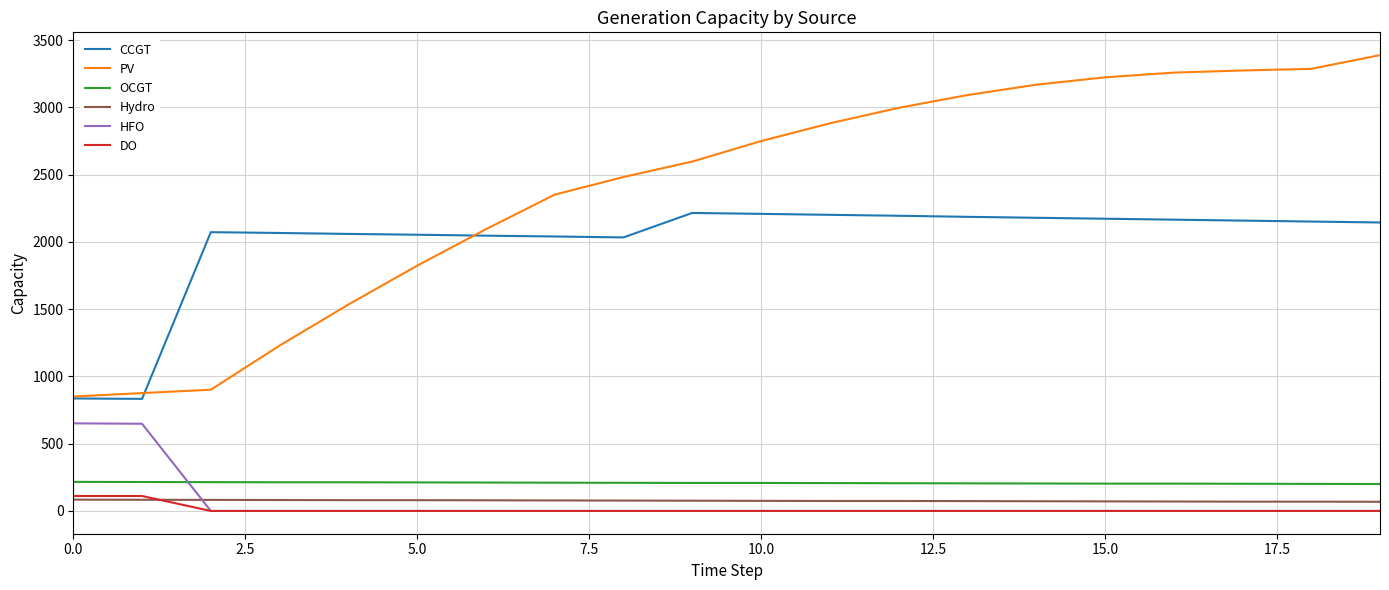

True or false: OCGT and Hydro cross at least once.

False